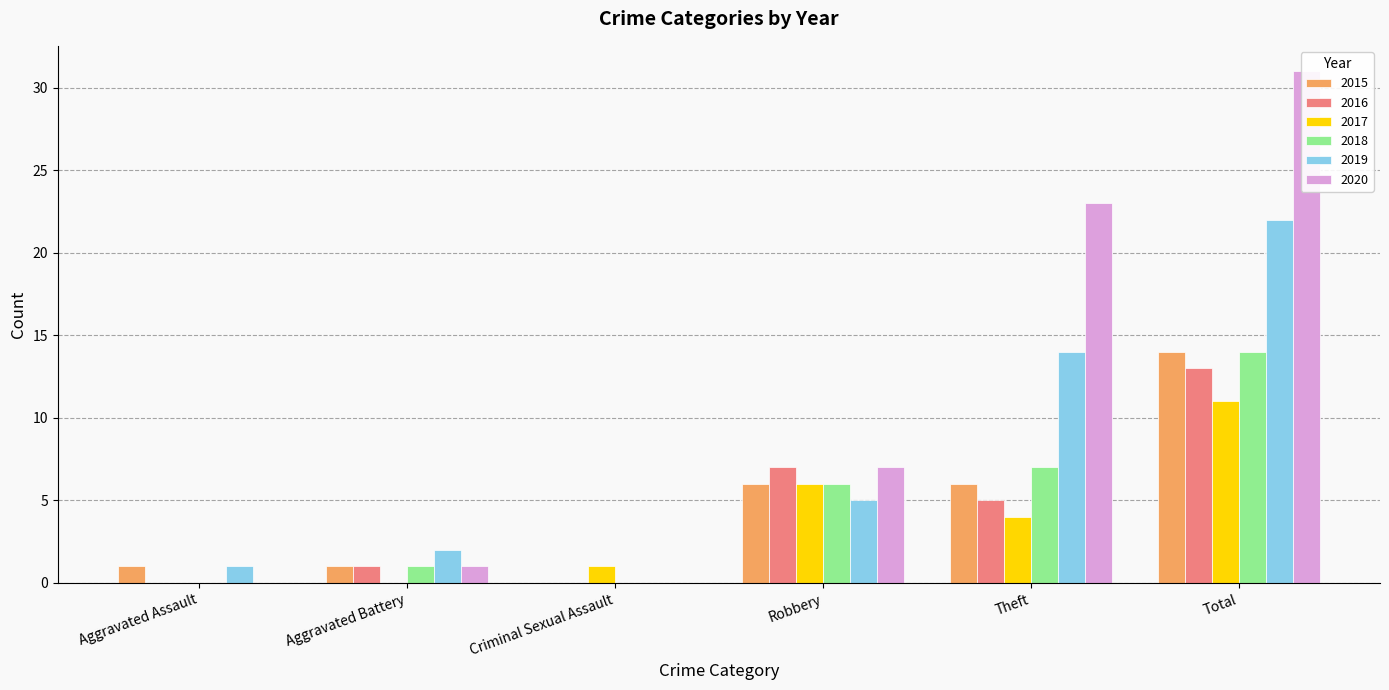

What is the maximum value shown in the chart?

31